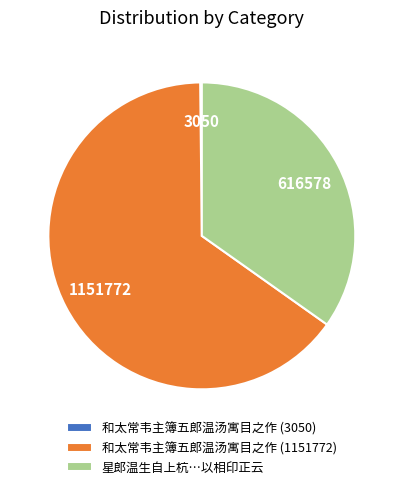

Which slice represents more than half of the pie?

和太常韦主簿五郎温汤寓目之作 (1151772)